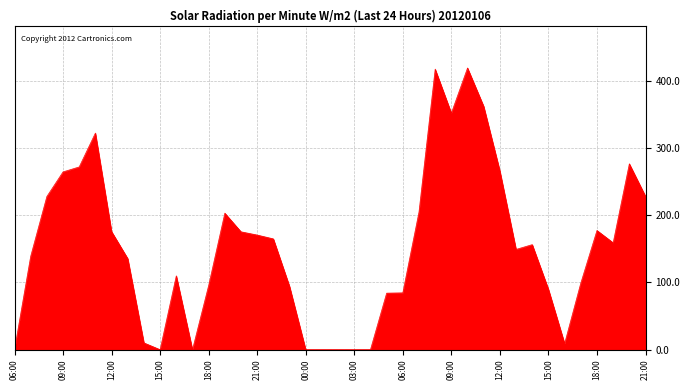

What is the maximum value shown in the chart?

419.3